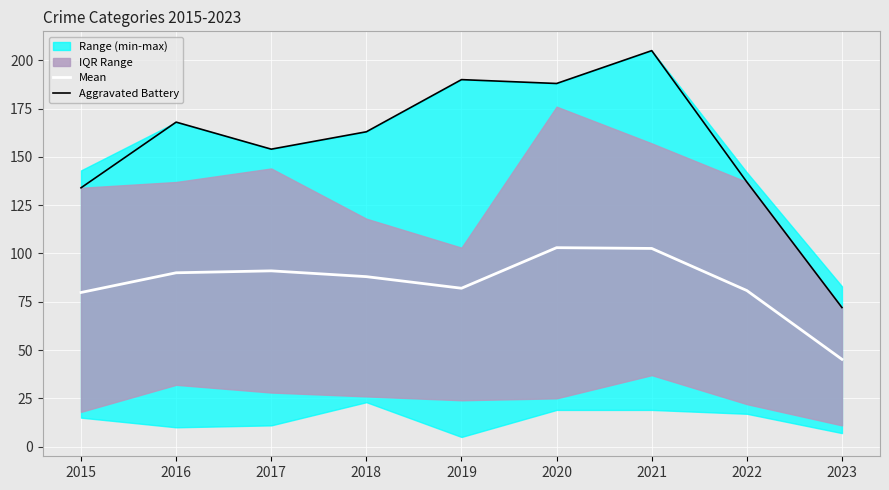

Read the Mean value at 2021.

102.6